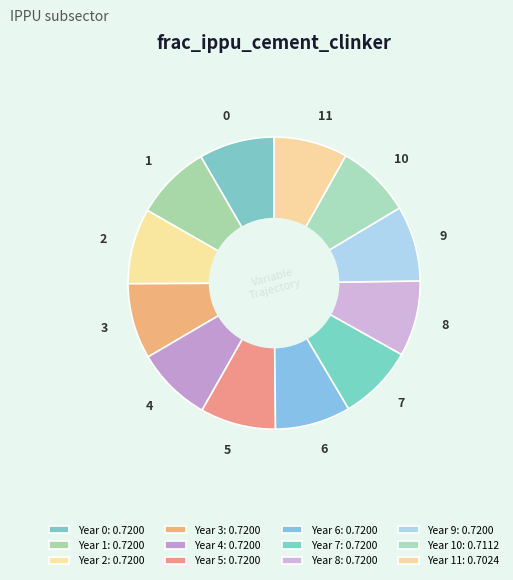

Is there any slice that represents more than half of the pie?

No